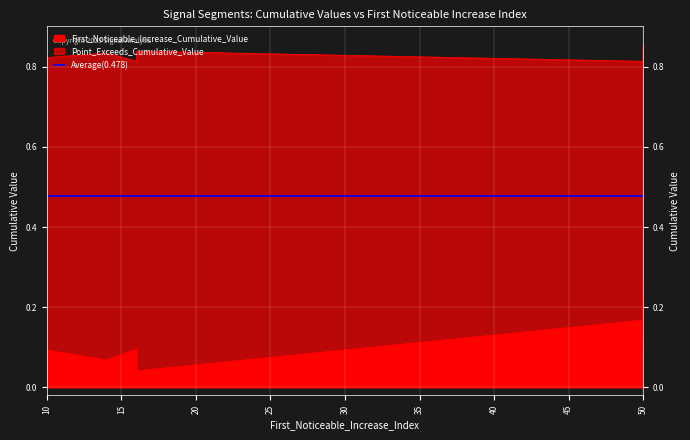

How many interior local peaks (higher than both neighbors) does the data have?

3